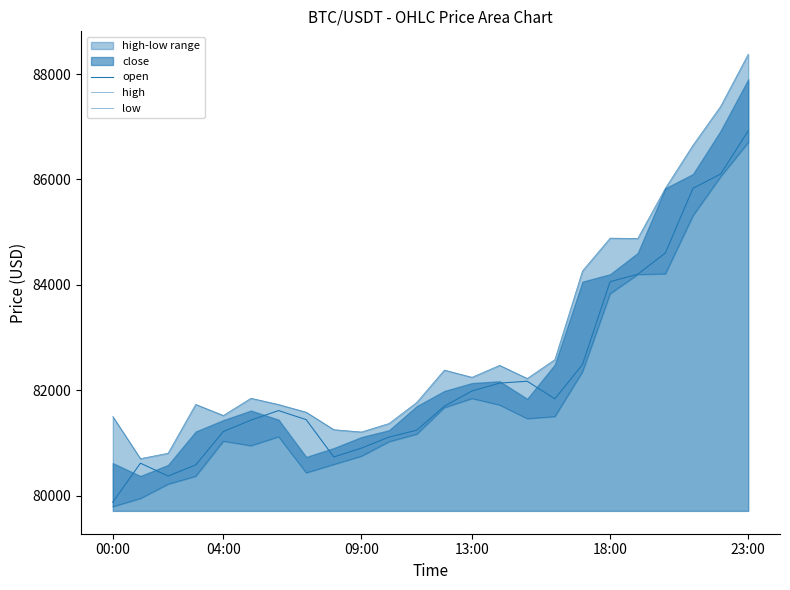

What position from the right is 21?

3